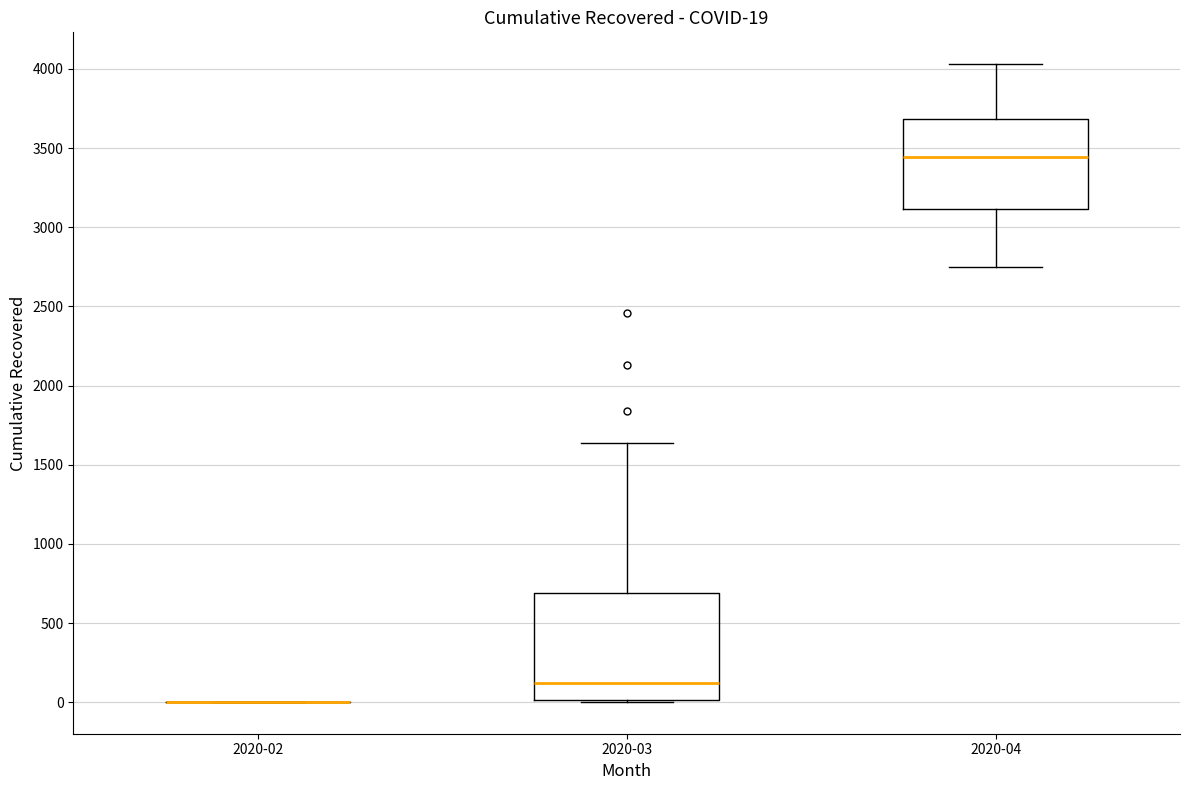

Which box is the tallest, from its lower edge to its upper edge?

2020-03